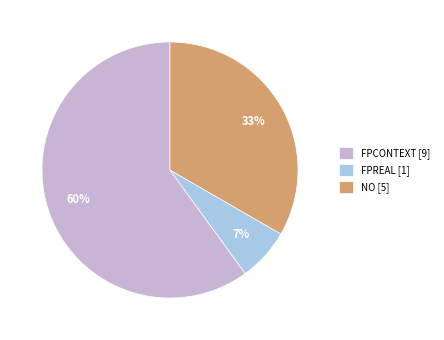

Is it true that NO is 33% of the pie?

True